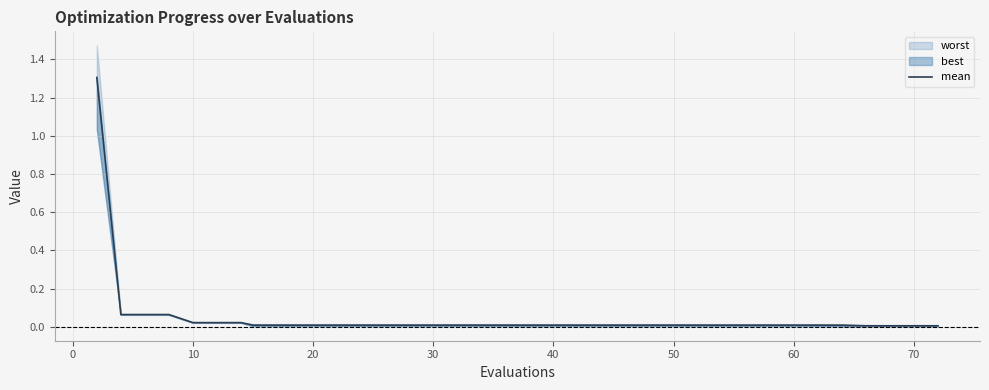

True or false: the data shows 0.0 at 50.

False